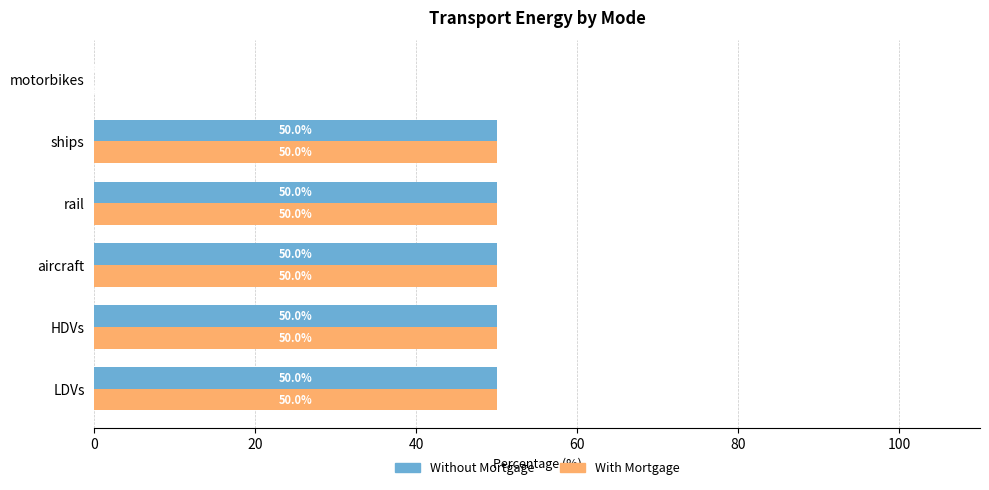

The value of Without Mortgage at motorbikes is 23. True or false?

False